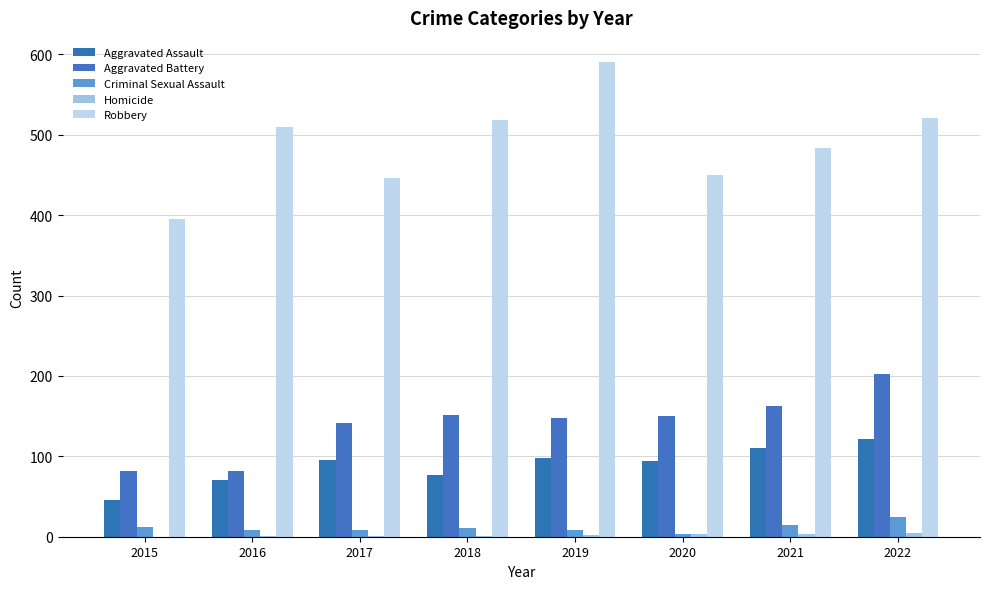

Are the bars grouped side by side (vs. stacked)?

Yes